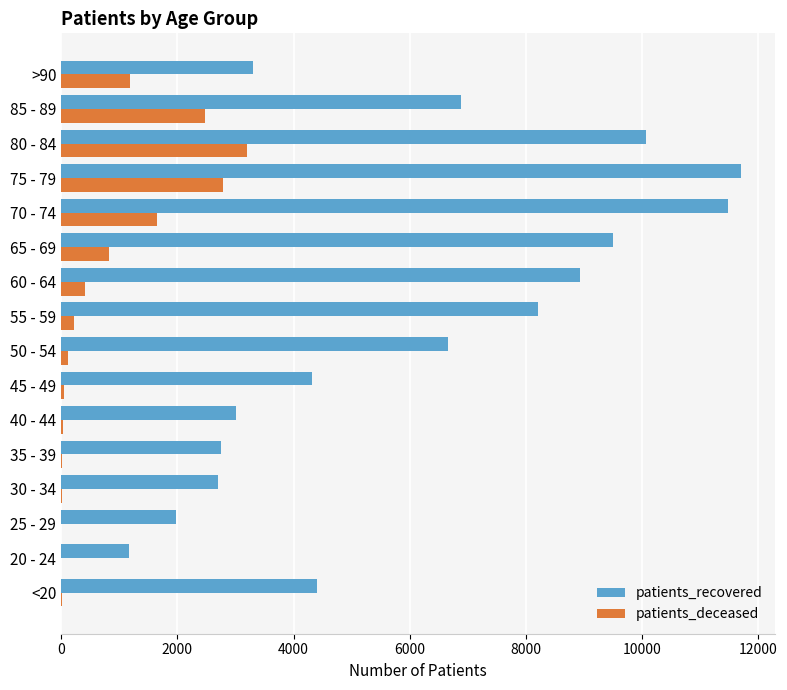

Between 25 - 29 and 80 - 84, which series saw the biggest shift?

patients_recovered